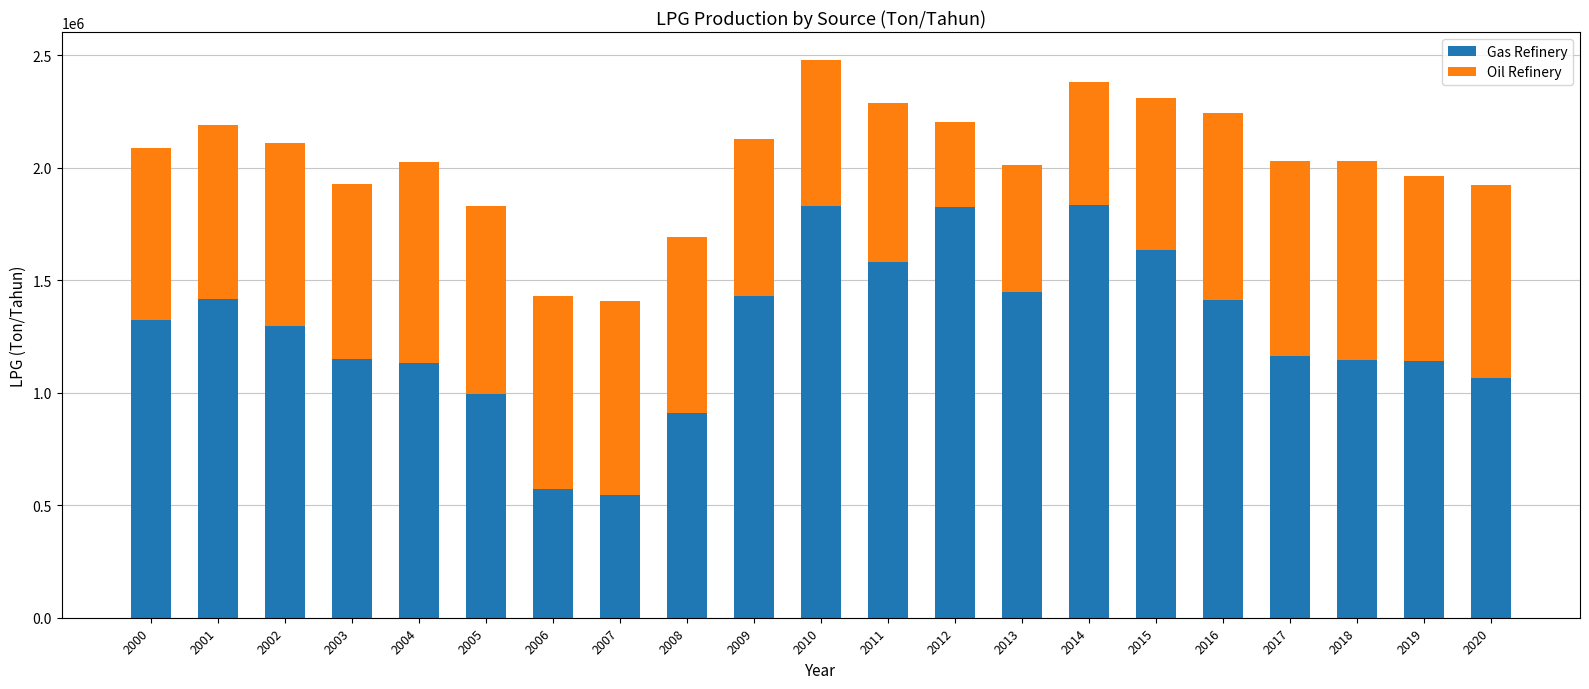

The value of Gas Refinery at 2013 is 1976205. True or false?

False